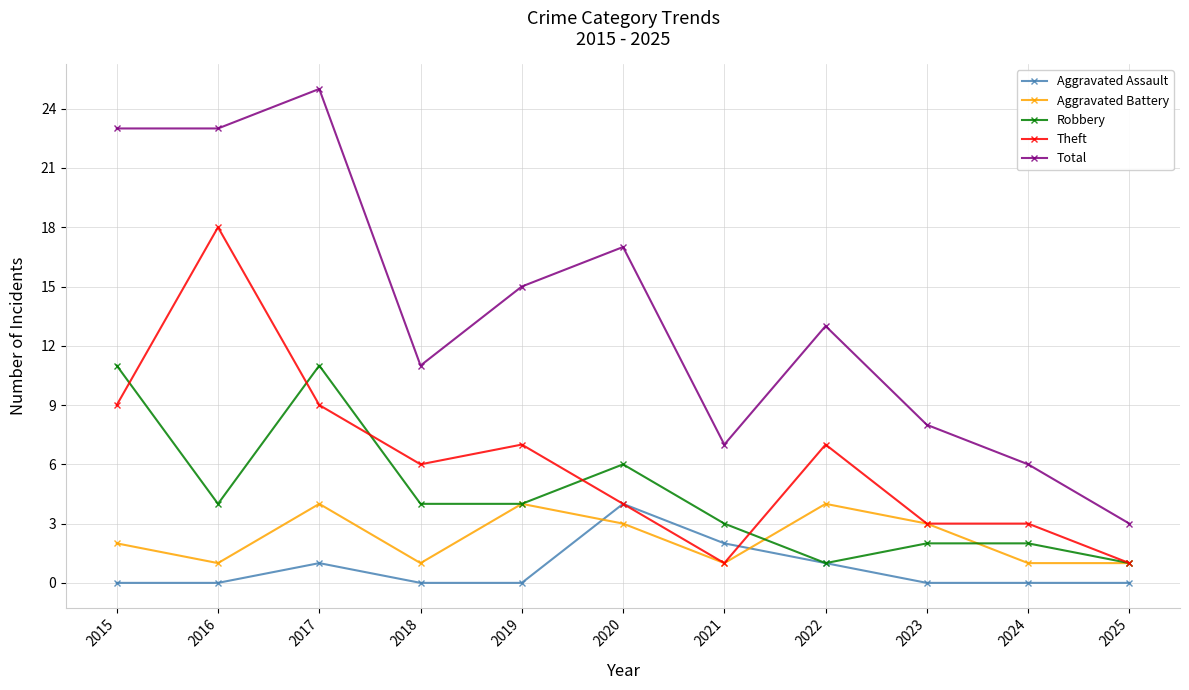

At which category does Aggravated Battery reach its first local valley?

2016